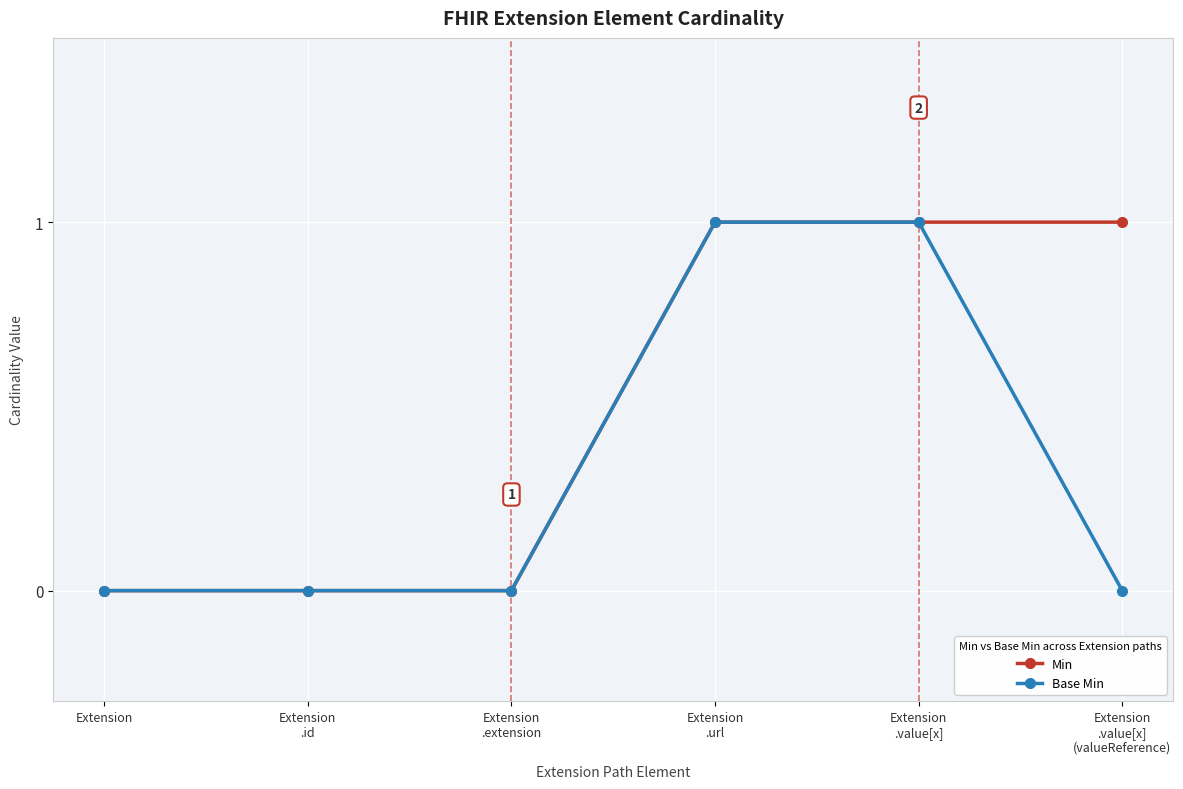

Which series has the largest total across all categories?

Min